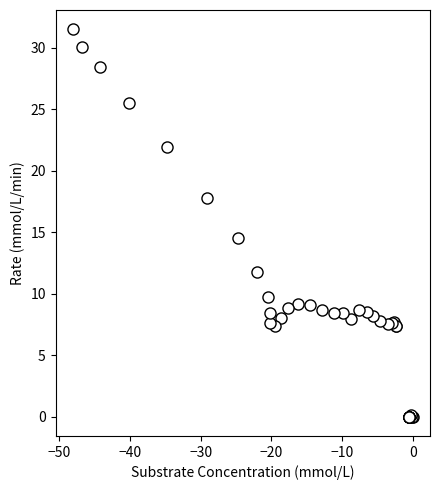

What Y value in the scatter plot is closest to 15?

14.5